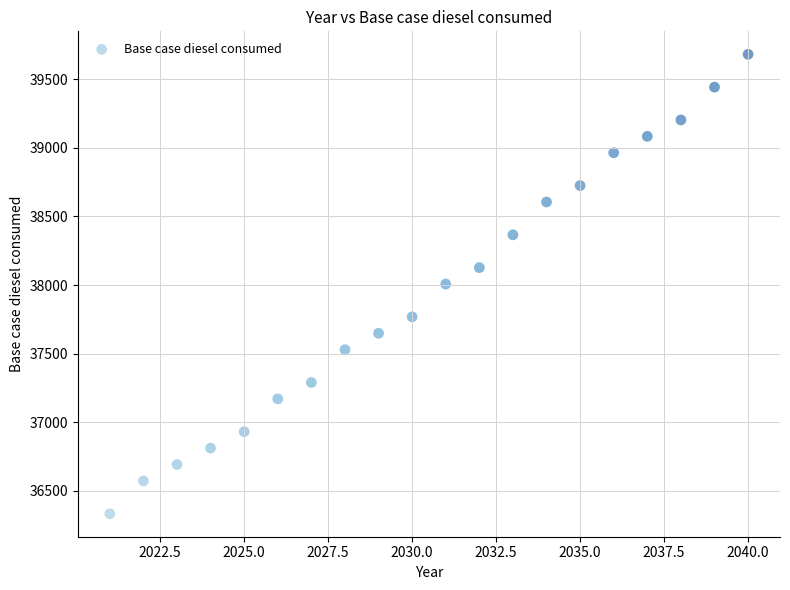

What is the range of X values (max minus min)?

19.0